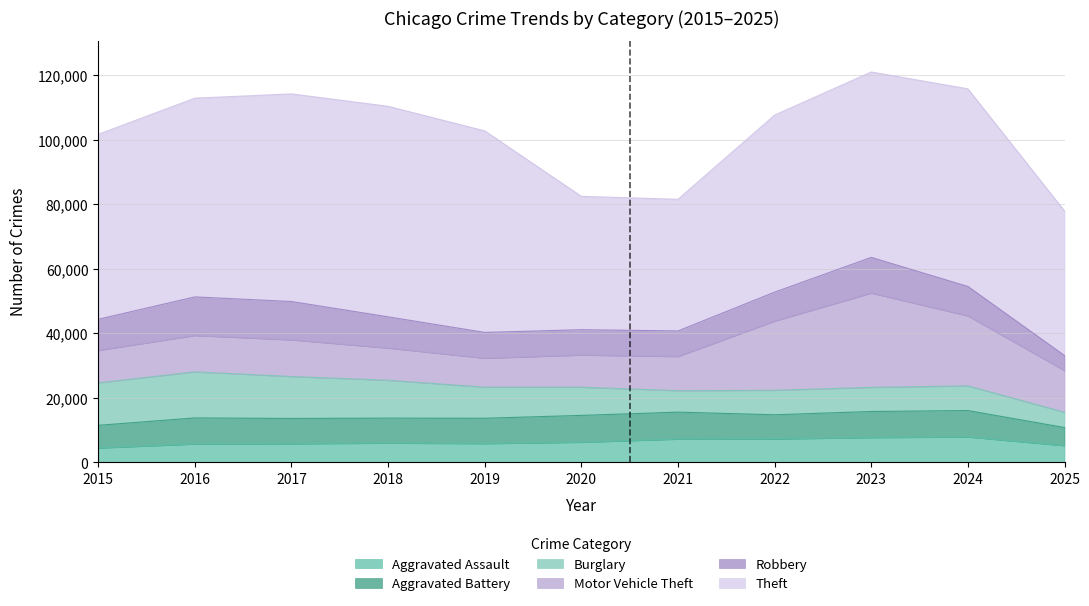

What are all the series names shown in the legend?

Aggravated Assault, Aggravated Battery, Burglary, Motor Vehicle Theft, Robbery, Theft